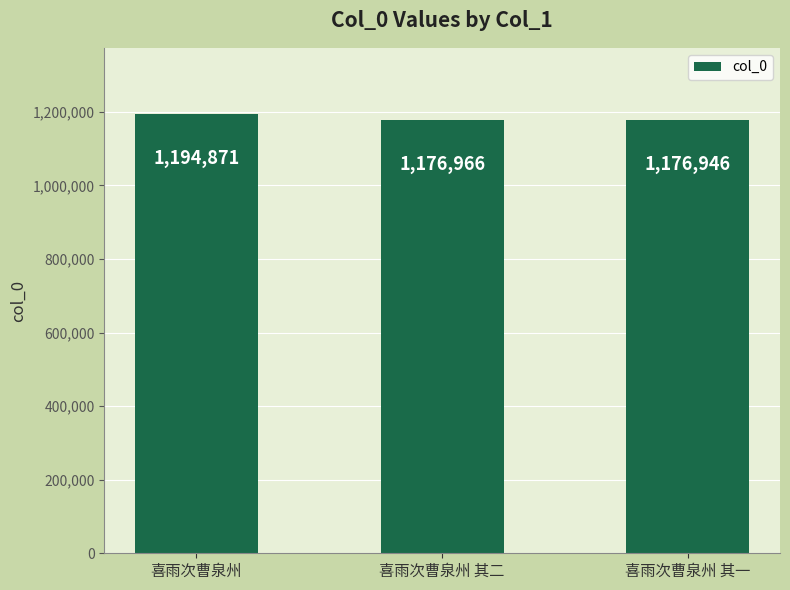

Between 喜雨次曹泉州 其一 and 喜雨次曹泉州 其二, which is larger?

喜雨次曹泉州 其二